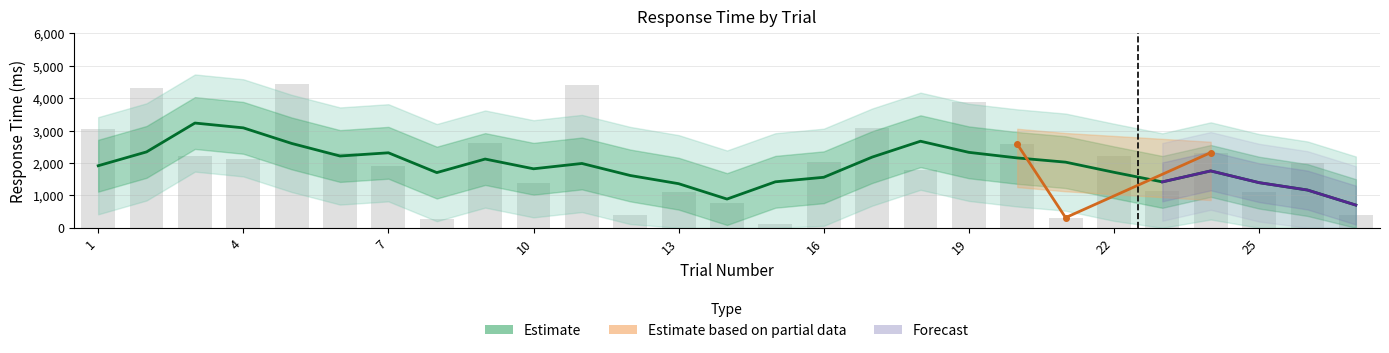

What is the difference between the second highest and minimum values in the trial_number series?

25.0